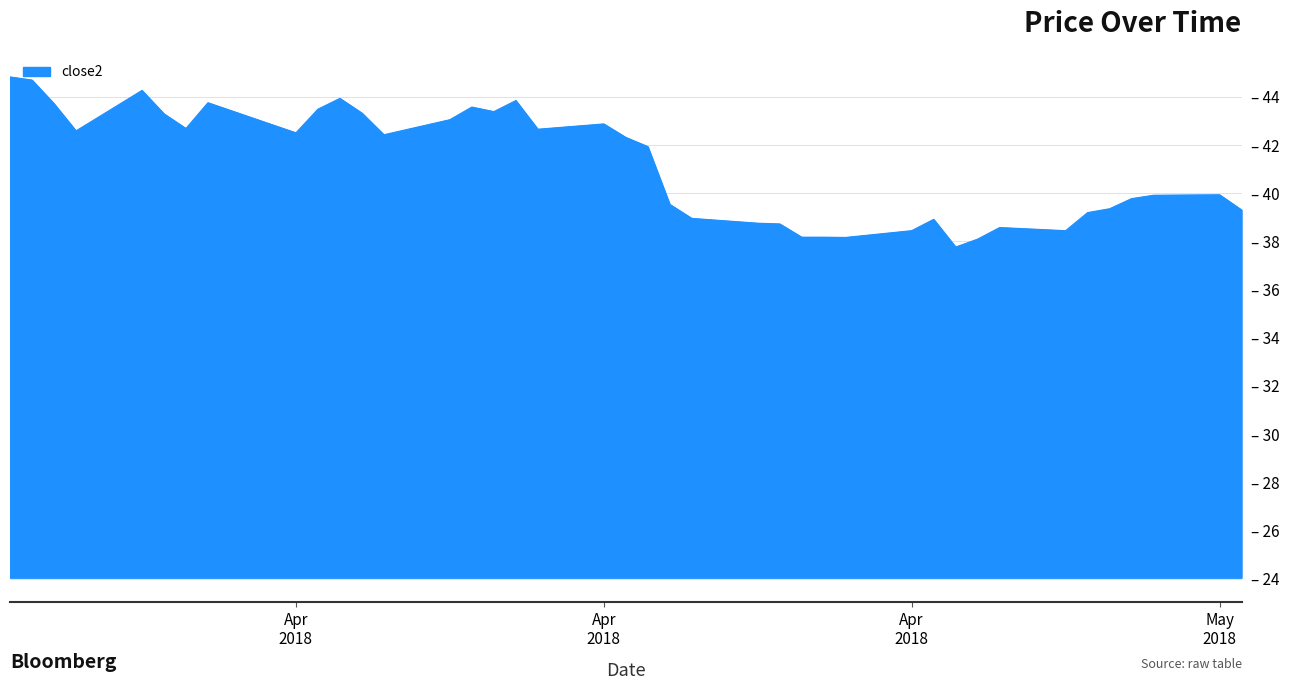

Does the chart display data point markers on the line(s)?

No